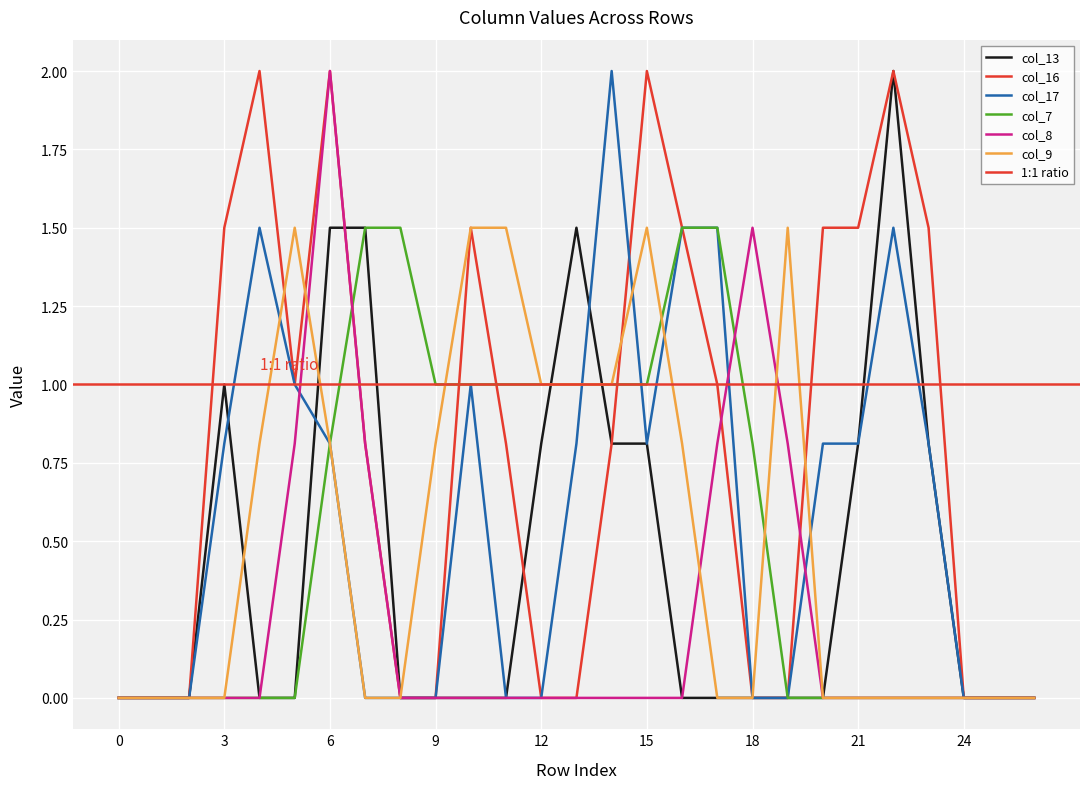

Reading left to right, extract all data points from this chart.

col_13: 0.0	0.0	0.0	1.0	0.0	0.0	1.5	1.5	0.0	0.0	0.0	0.0	0.8	1.5	0.8	0.8	0.0	0.0	0.0	0.0	0.0	0.8	2.0	0.8	0.0	0.0	0.0
col_16: 0.0	0.0	0.0	1.5	2.0	1.0	2.0	0.8	0.0	0.0	1.5	0.8	0.0	0.0	0.8	2.0	1.5	1.0	0.0	0.0	1.5	1.5	2.0	1.5	0.0	0.0	0.0
col_17: 0.0	0.0	0.0	0.8	1.5	1.0	0.8	0.0	0.0	0.0	1.0	0.0	0.0	0.8	2.0	0.8	1.5	1.5	0.0	0.0	0.8	0.8	1.5	0.8	0.0	0.0	0.0
col_7: 0.0	0.0	0.0	0.0	0.0	0.0	0.8	1.5	1.5	1.0	1.0	1.0	1.0	1.0	1.0	1.0	1.5	1.5	0.8	0.0	0.0	0.0	0.0	0.0	0.0	0.0	0.0
col_8: 0.0	0.0	0.0	0.0	0.0	0.8	2.0	0.8	0.0	0.0	0.0	0.0	0.0	0.0	0.0	0.0	0.0	0.8	1.5	0.8	0.0	0.0	0.0	0.0	0.0	0.0	0.0
col_9: 0.0	0.0	0.0	0.0	0.8	1.5	0.8	0.0	0.0	0.8	1.5	1.5	1.0	1.0	1.0	1.5	0.8	0.0	0.0	1.5	0.0	0.0	0.0	0.0	0.0	0.0	0.0